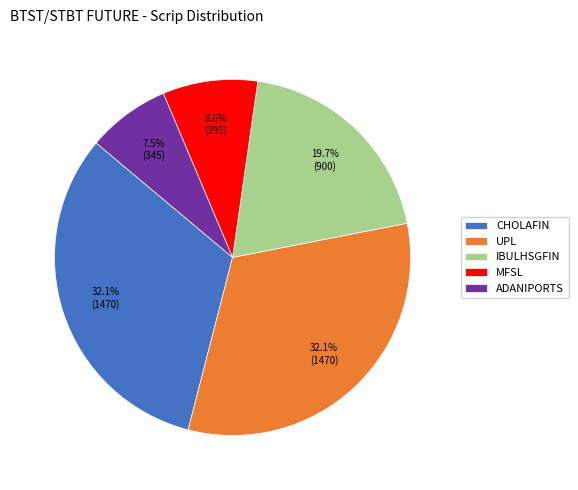

Which category has the smallest portion of the pie?

ADANIPORTS